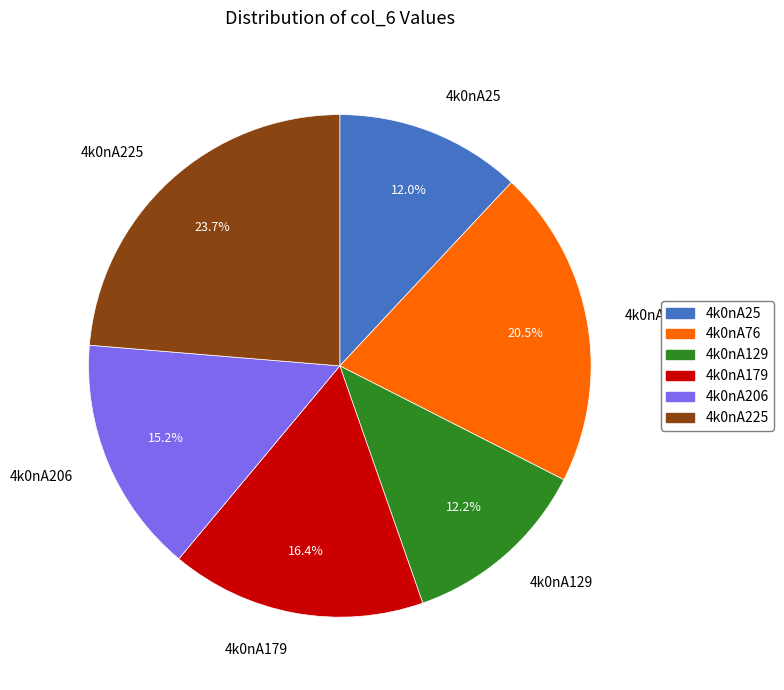

What percentage is the 4k0nA129 slice, to the nearest percent?

12%